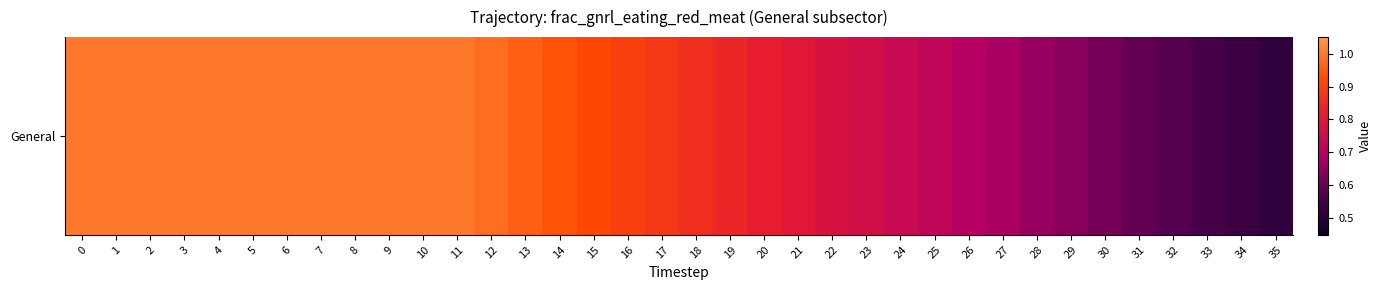

The chart shows a value of 0.2 at 22. True or false?

False